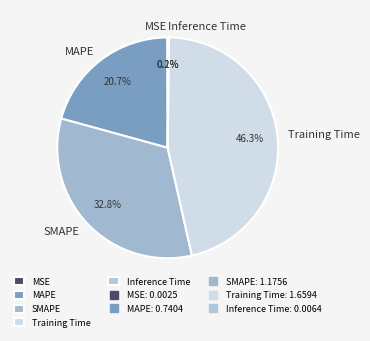

Do Training Time and MAPE together represent more than half of the pie?

Yes